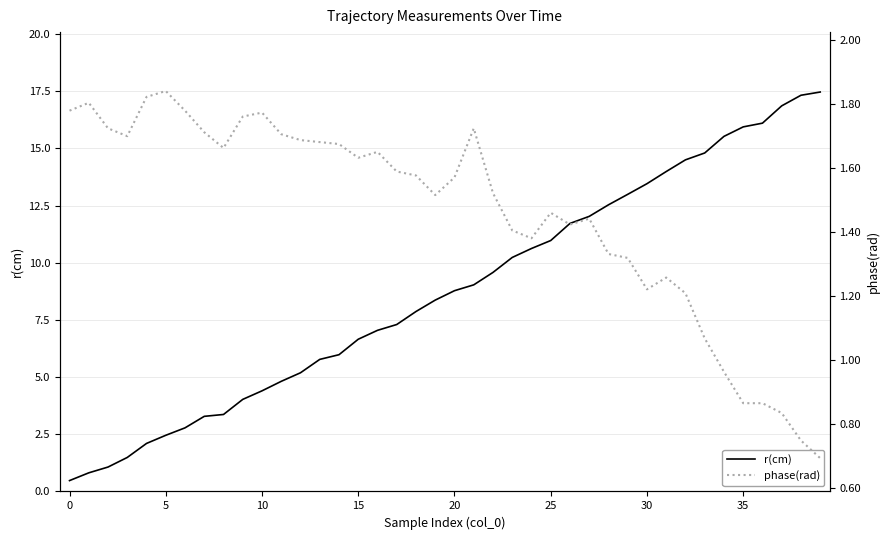

At which label does r(cm) first exceed 8?

19